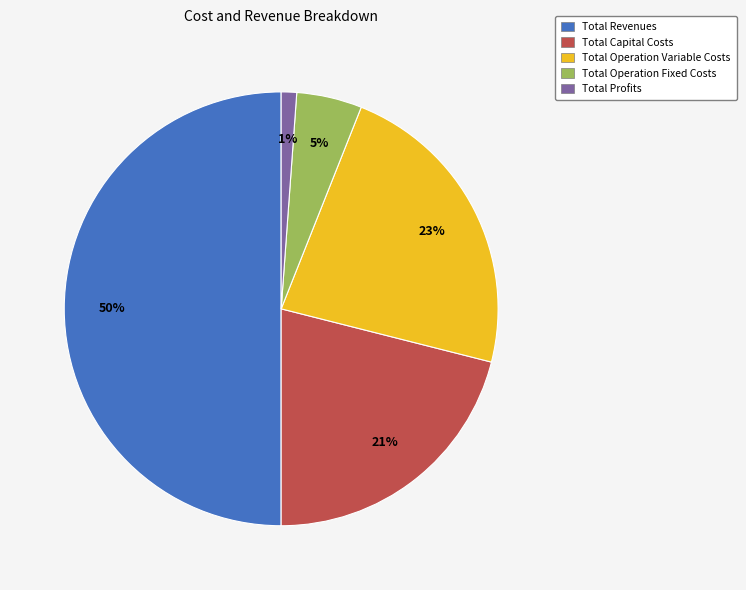

Between Total Revenues and Total Operation Variable Costs, which is larger?

Total Revenues